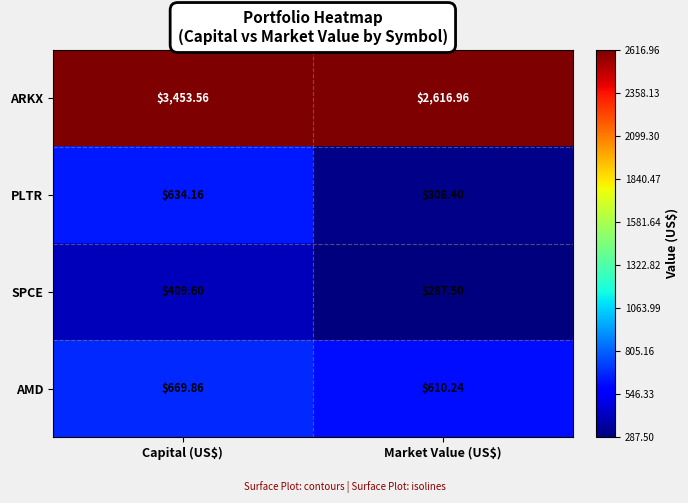

At which label does AMD reach its peak?

Capital (US$)